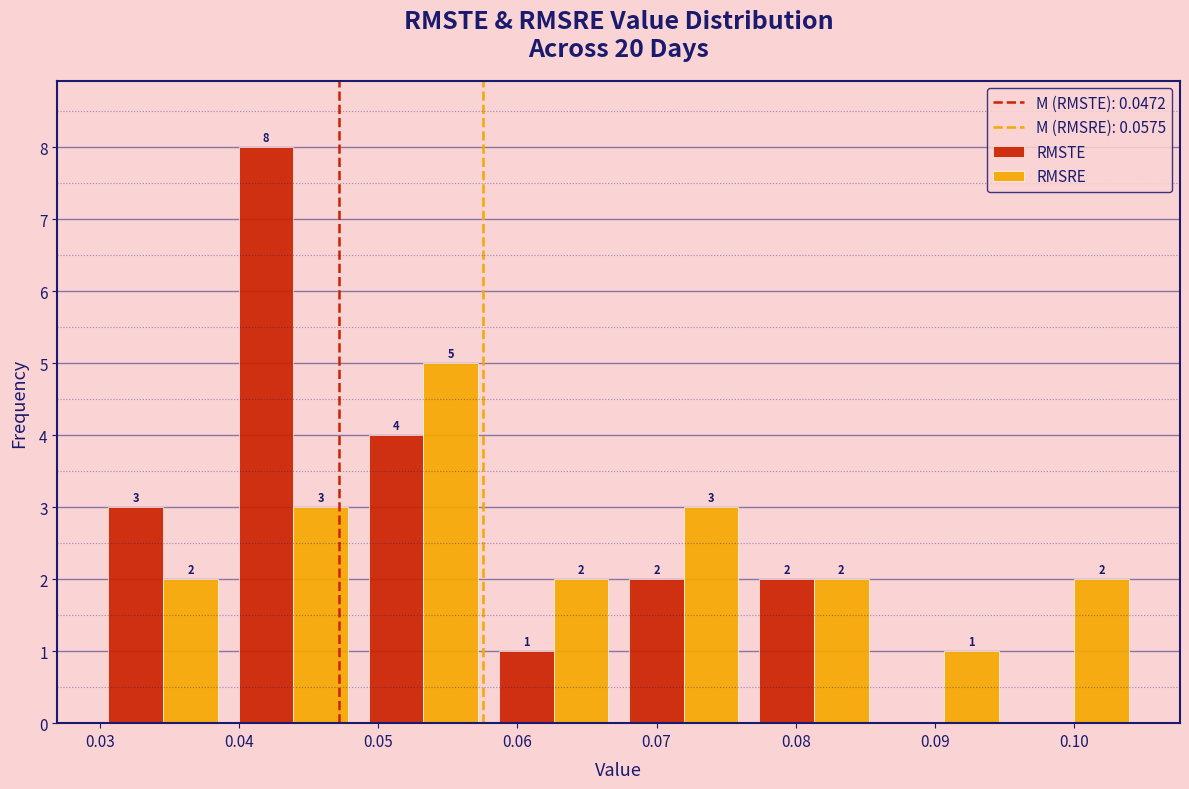

In the RMSTE series, which range on the x-axis has the tallest bar?

0.039 to 0.049